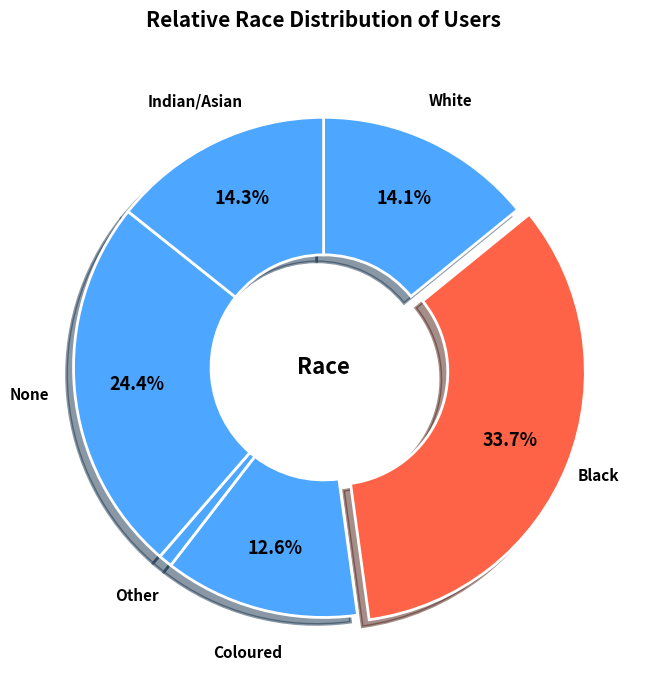

To the nearest percent, what percentage of the pie is Coloured?

13%